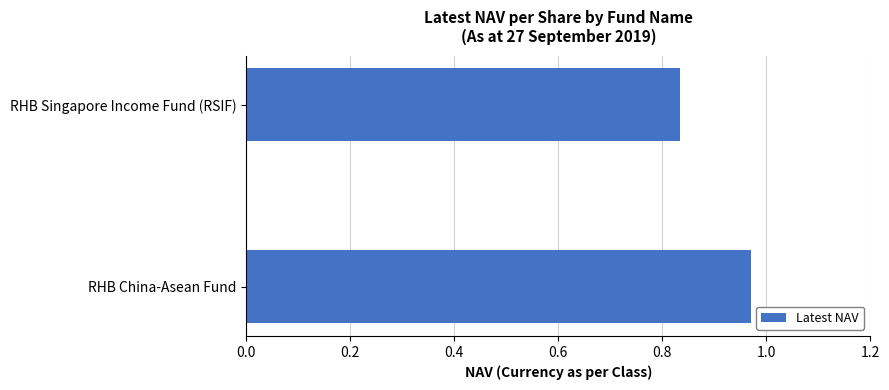

List the labels in order of value, smallest first.

RHB Singapore Income Fund (RSIF), RHB China-Asean Fund